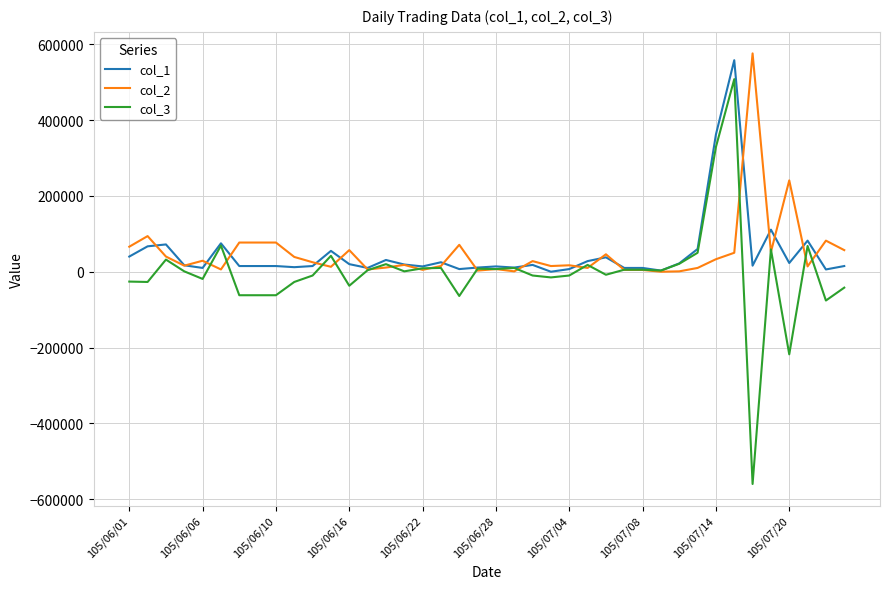

Which series has the largest range (max minus min)?

col_3